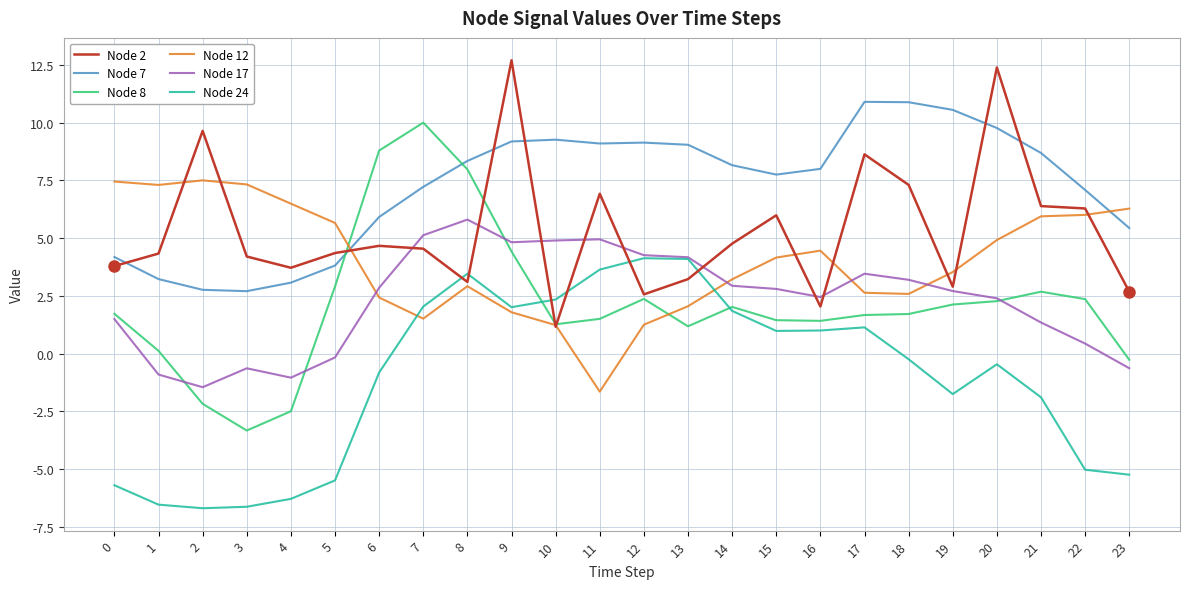

What is the difference between the maximum and minimum values in the Node 24 series?

10.8